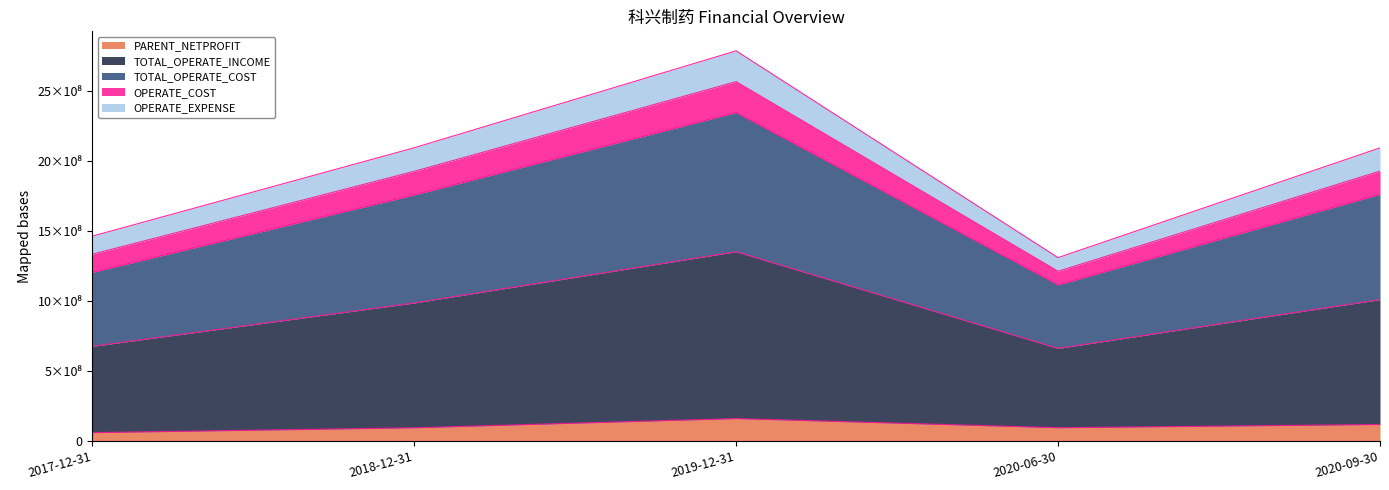

Does the chart display data point markers on the line(s)?

No